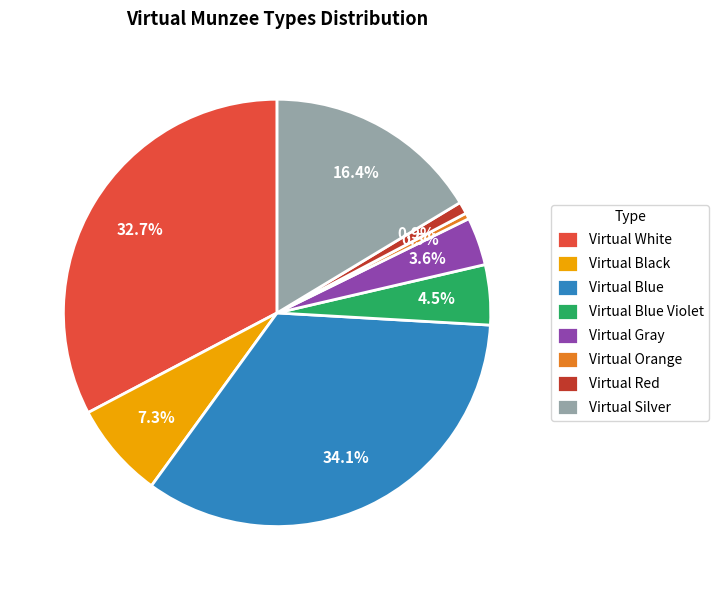

To the nearest percent, what is the combined percentage of Virtual Black and Virtual Blue?

41%